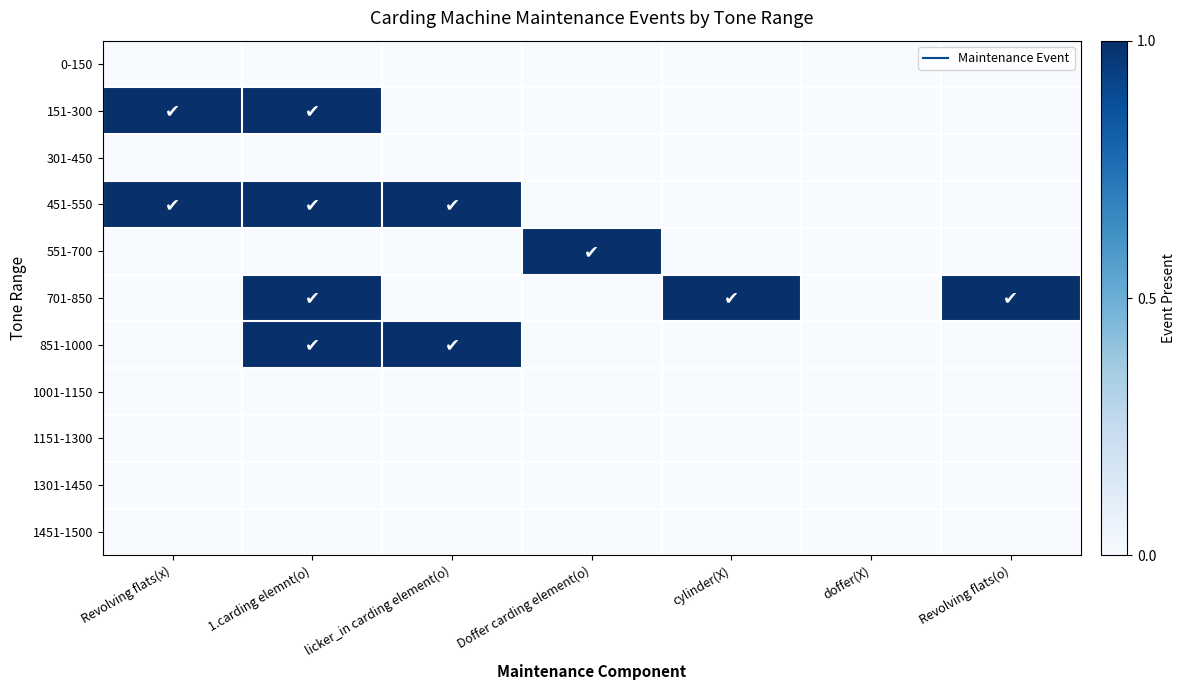

Reading right to left, what are all the values shown in this chart?

0-150: Revolving flats(o)=0	doffer(X)=0	cylinder(X)=0	Doffer carding element(o)=0	licker_in carding element(o)=0	1.carding elemnt(o)=0	Revolving flats(x)=0
151-300: Revolving flats(o)=0	doffer(X)=0	cylinder(X)=0	Doffer carding element(o)=0	licker_in carding element(o)=0	1.carding elemnt(o)=1	Revolving flats(x)=1
301-450: Revolving flats(o)=0	doffer(X)=0	cylinder(X)=0	Doffer carding element(o)=0	licker_in carding element(o)=0	1.carding elemnt(o)=0	Revolving flats(x)=0
451-550: Revolving flats(o)=0	doffer(X)=0	cylinder(X)=0	Doffer carding element(o)=0	licker_in carding element(o)=1	1.carding elemnt(o)=1	Revolving flats(x)=1
551-700: Revolving flats(o)=0	doffer(X)=0	cylinder(X)=0	Doffer carding element(o)=1	licker_in carding element(o)=0	1.carding elemnt(o)=0	Revolving flats(x)=0
701-850: Revolving flats(o)=1	doffer(X)=0	cylinder(X)=1	Doffer carding element(o)=0	licker_in carding element(o)=0	1.carding elemnt(o)=1	Revolving flats(x)=0
851-1000: Revolving flats(o)=0	doffer(X)=0	cylinder(X)=0	Doffer carding element(o)=0	licker_in carding element(o)=1	1.carding elemnt(o)=1	Revolving flats(x)=0
1001-1150: Revolving flats(o)=0	doffer(X)=0	cylinder(X)=0	Doffer carding element(o)=0	licker_in carding element(o)=0	1.carding elemnt(o)=0	Revolving flats(x)=0
1151-1300: Revolving flats(o)=0	doffer(X)=0	cylinder(X)=0	Doffer carding element(o)=0	licker_in carding element(o)=0	1.carding elemnt(o)=0	Revolving flats(x)=0
1301-1450: Revolving flats(o)=0	doffer(X)=0	cylinder(X)=0	Doffer carding element(o)=0	licker_in carding element(o)=0	1.carding elemnt(o)=0	Revolving flats(x)=0
1451-1500: Revolving flats(o)=0	doffer(X)=0	cylinder(X)=0	Doffer carding element(o)=0	licker_in carding element(o)=0	1.carding elemnt(o)=0	Revolving flats(x)=0